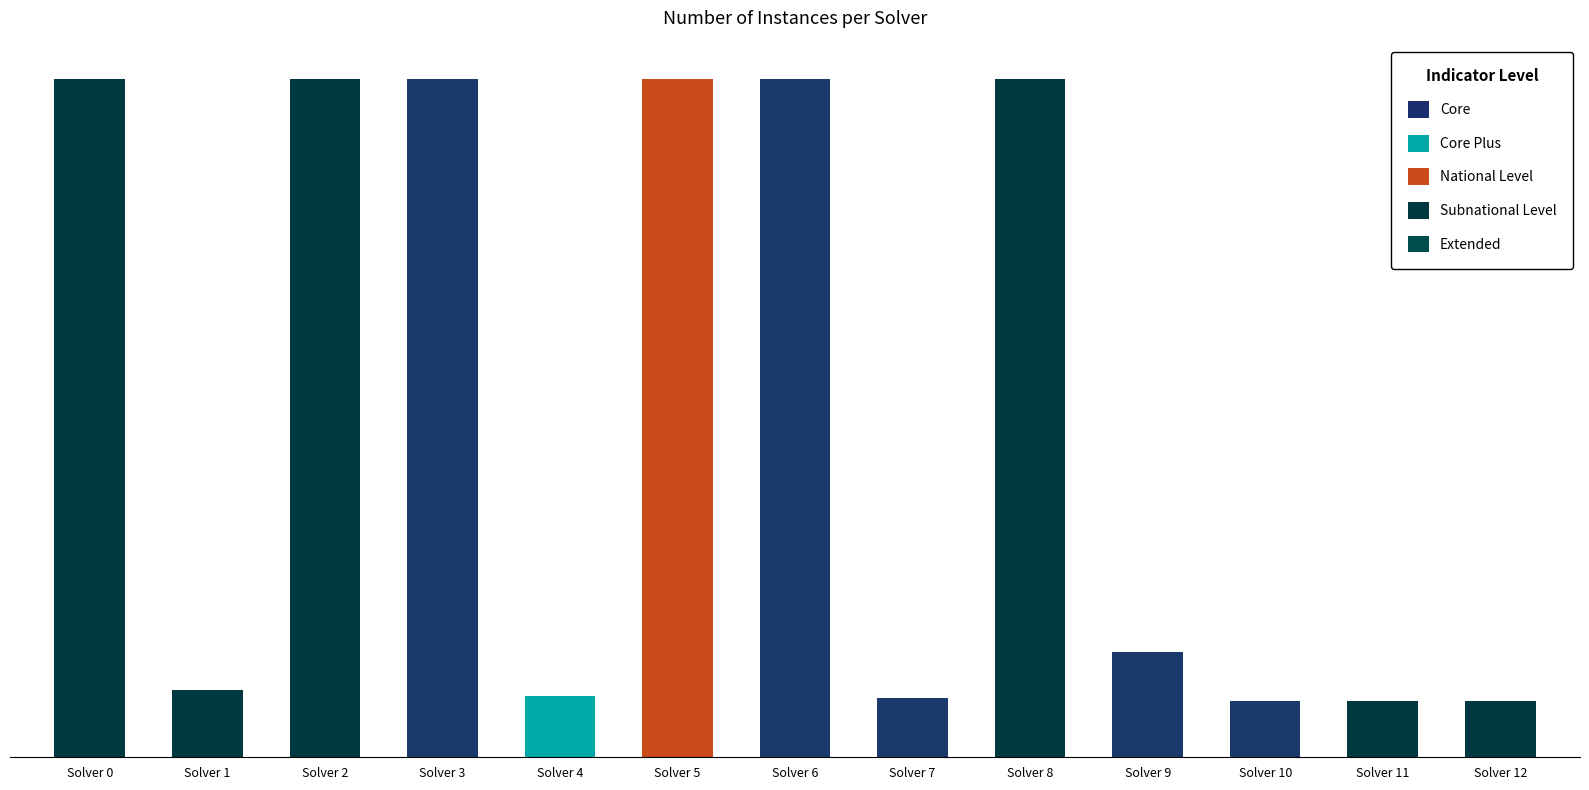

List the labels in order of value, largest first.

Solver 0, Solver 2, Solver 3, Solver 5, Solver 6, Solver 8, Solver 9, Solver 1, Solver 4, Solver 7, Solver 10, Solver 11, Solver 12